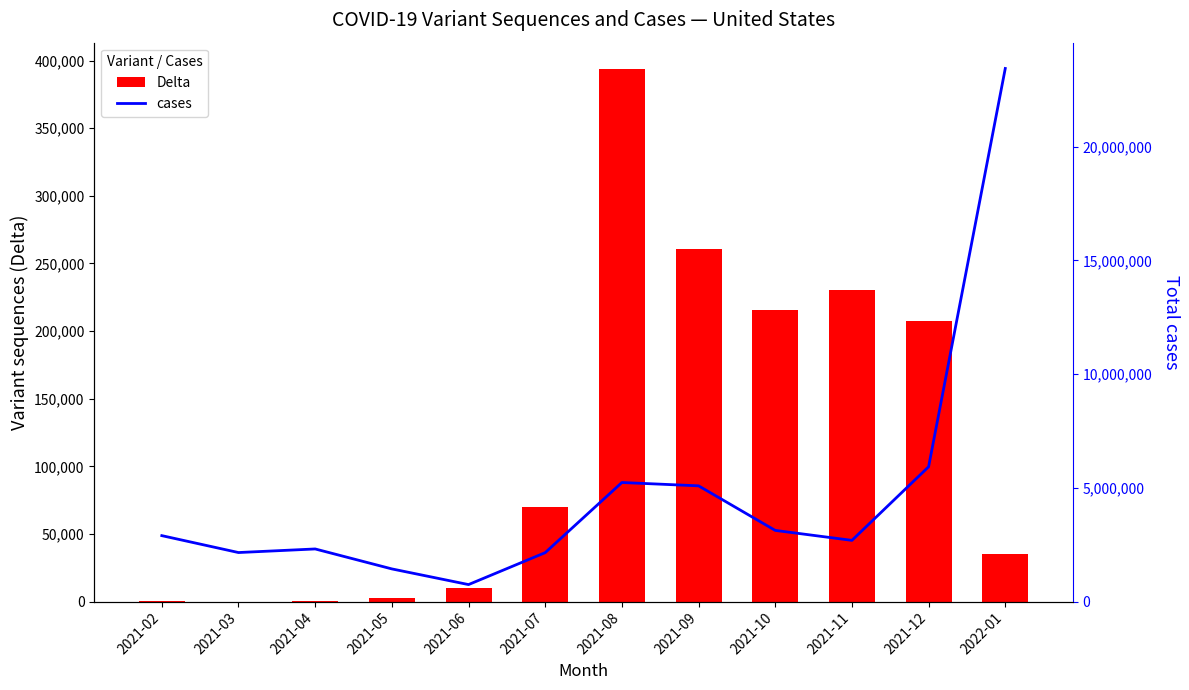

What value does the Delta series have at 2021-10, to the nearest 100?

215200